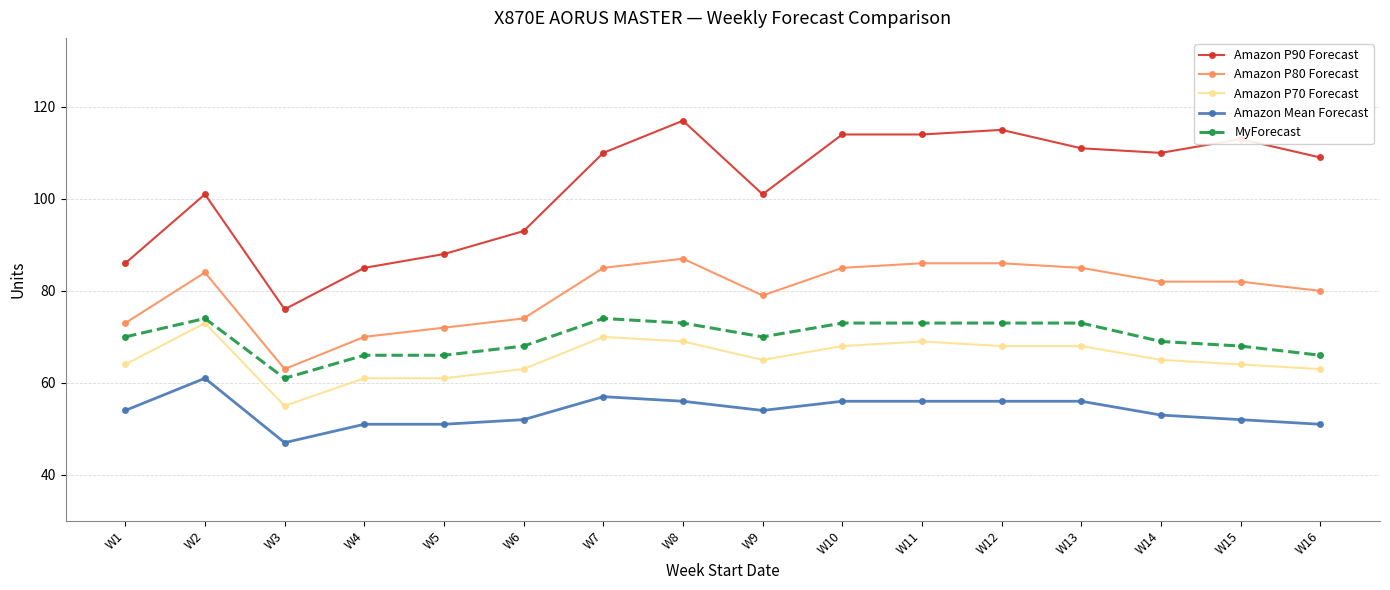

Which series has the widest spread of values?

Amazon P90 Forecast